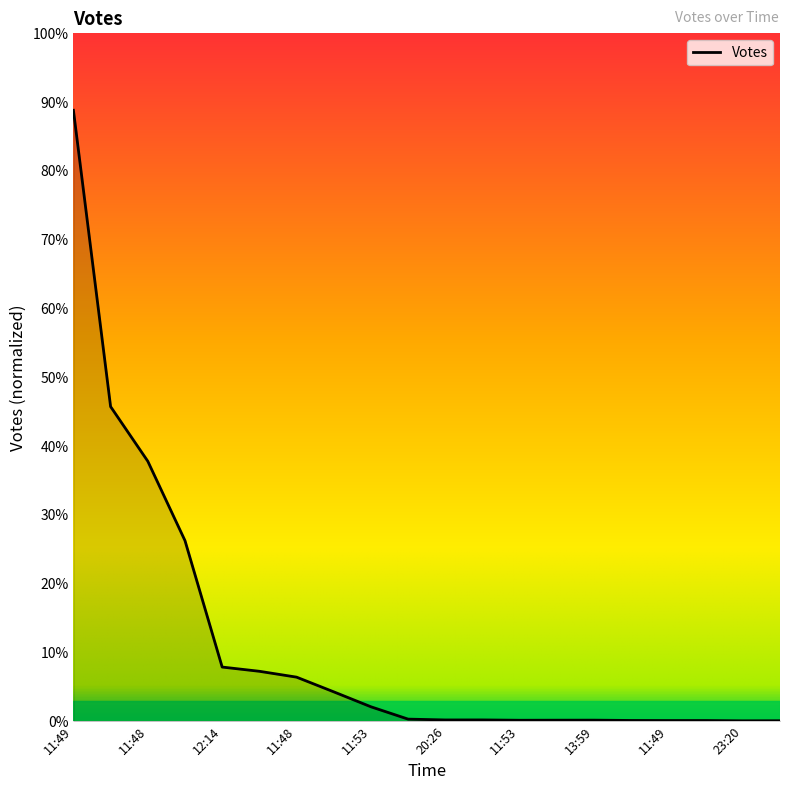

Reading left to right, list all the values displayed in this chart.

48847	25153	20786	14439	4330	3991	3523	2348	1153	166	100	102	76	81	84	59	53	54	31	37